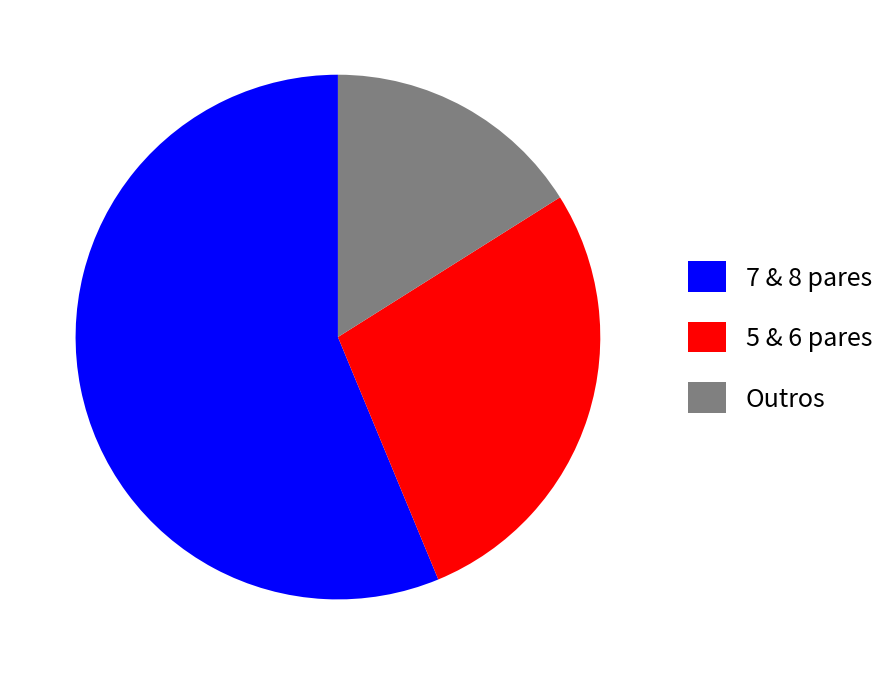

The 7 & 8 pares slice represents 56% of the pie. True or false?

True